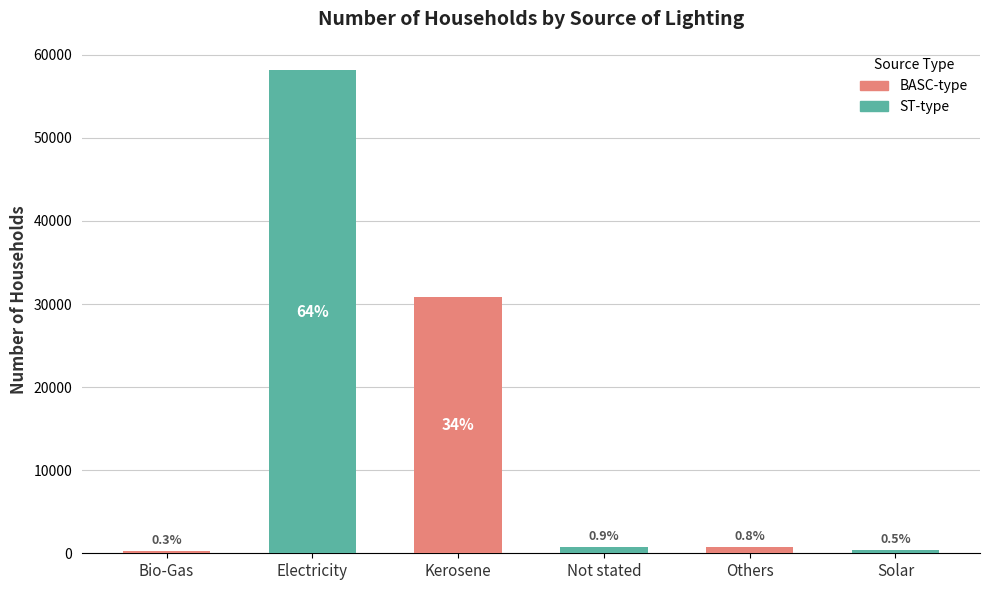

Which label corresponds to the largest value in the chart?

Electricity